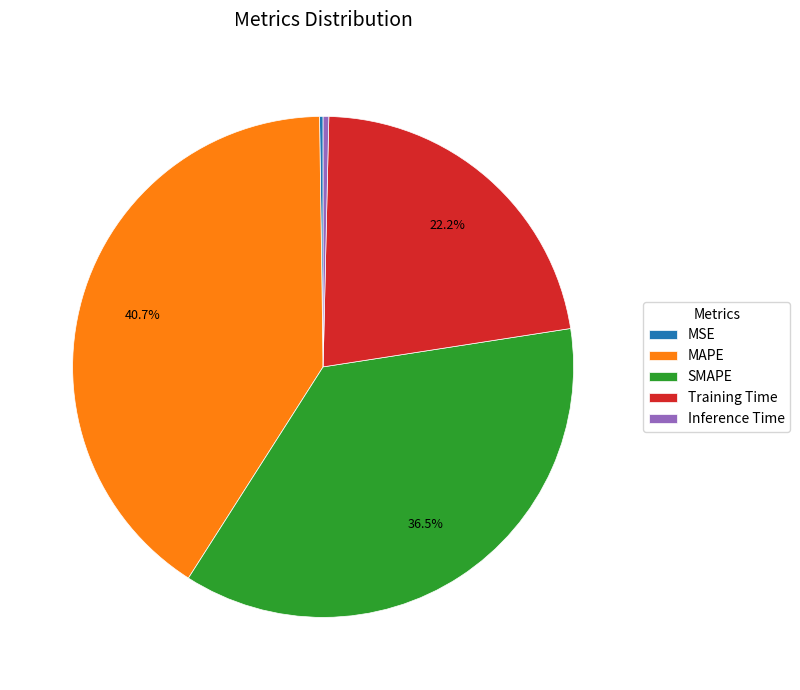

What is the largest slice in the pie chart?

MAPE